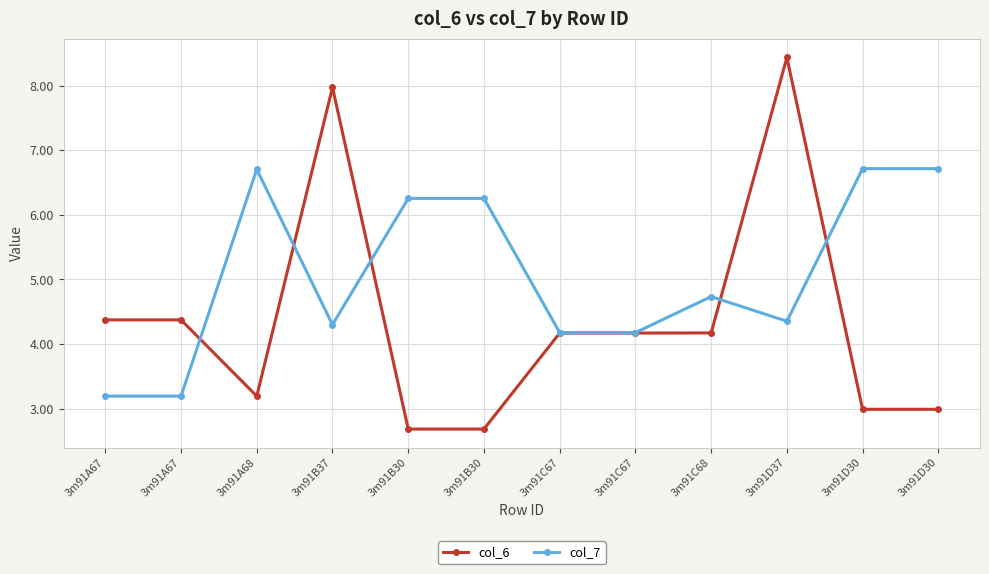

The value of col_6 at 3m91C67 is 2.2. True or false?

False